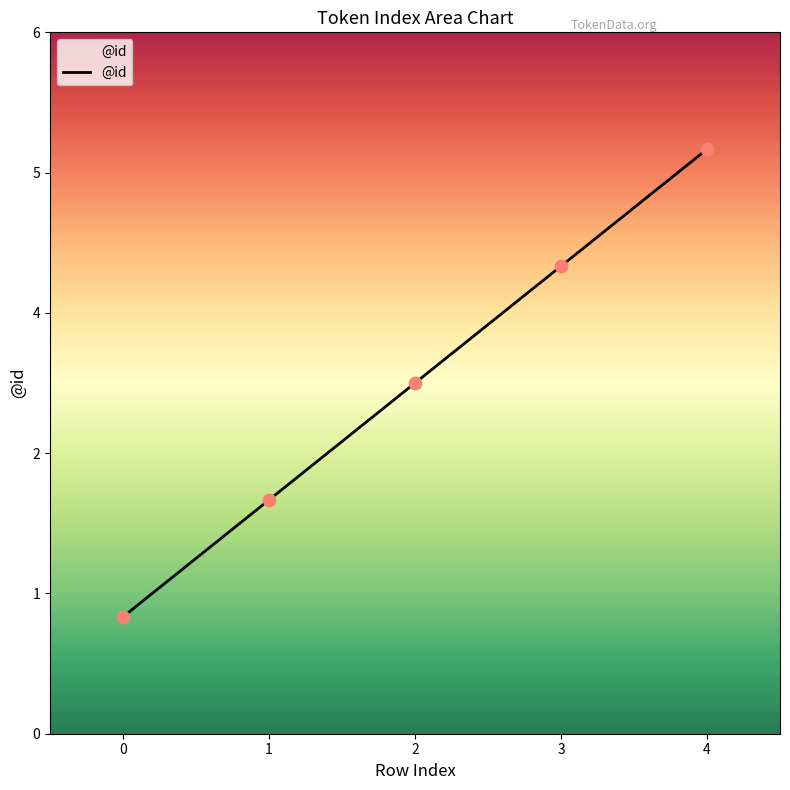

What is the ratio of the value at 1 to the value at 0?

2.0